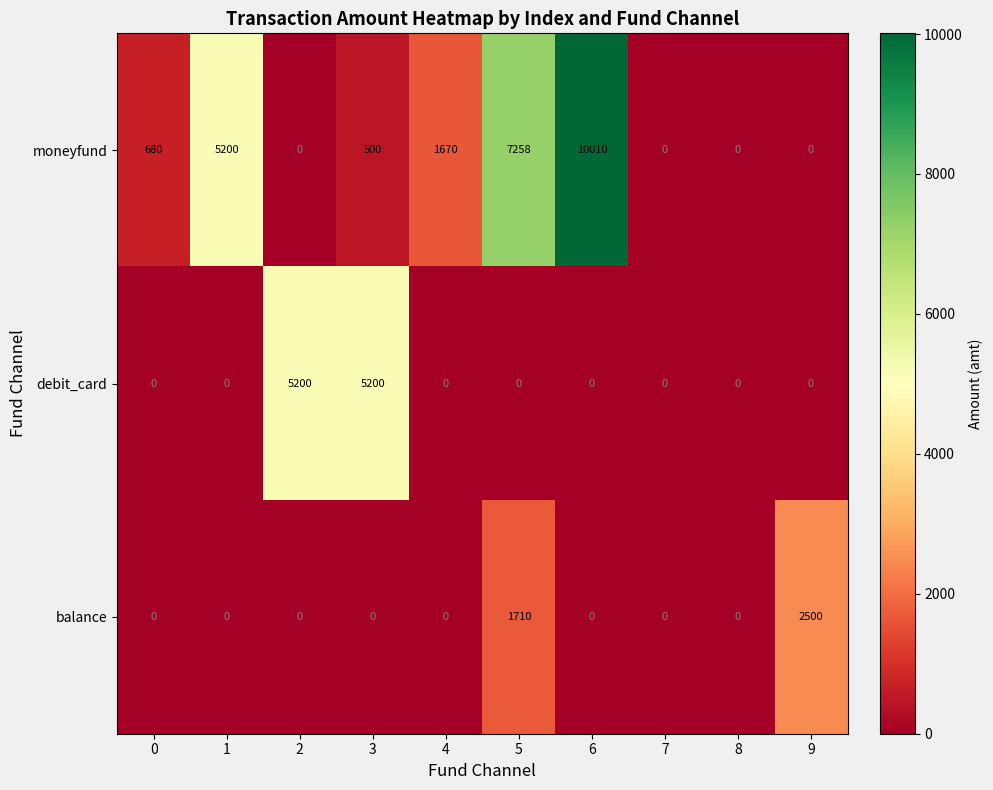

At which category is the sum across all series the highest?

6